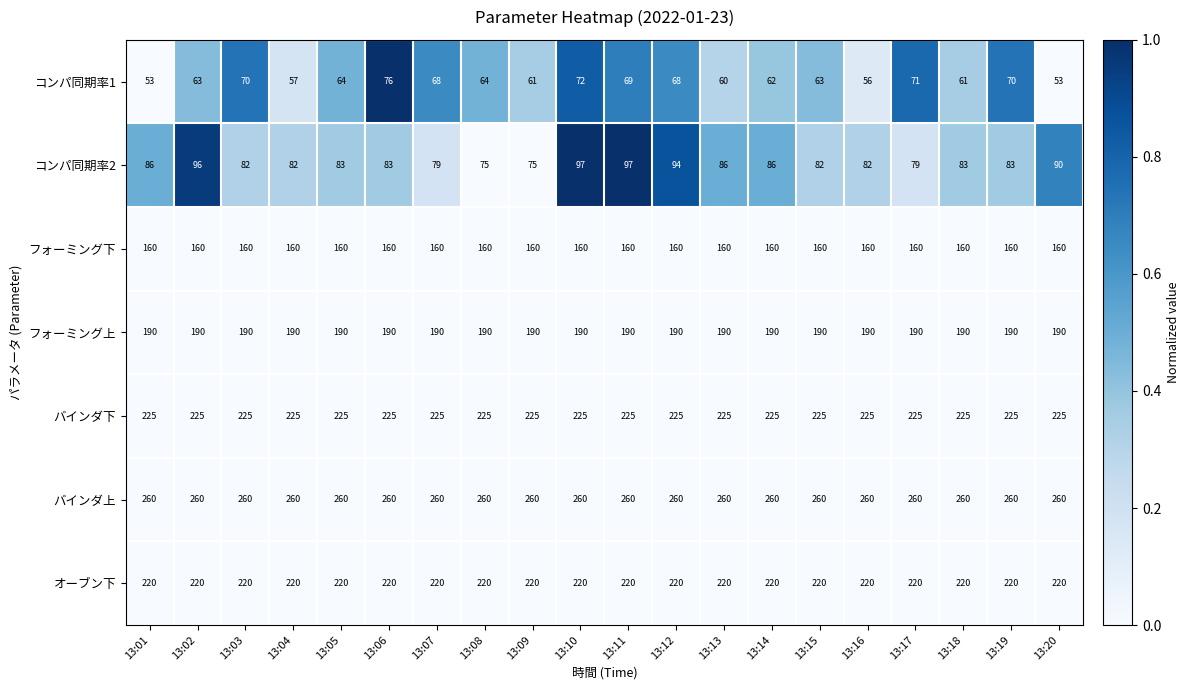

Which series has the largest range (max minus min)?

コンパ同期率1